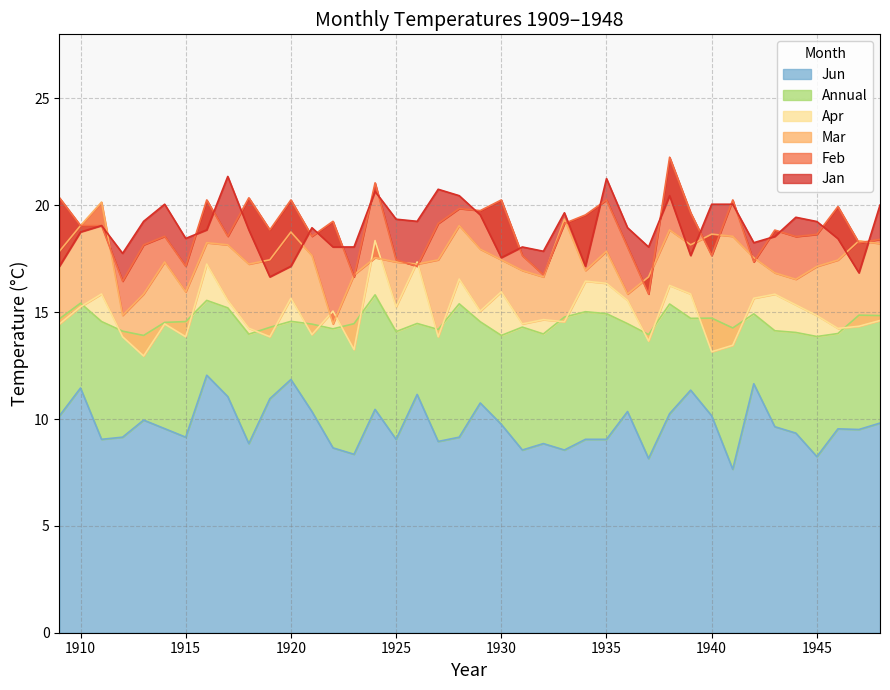

Does the chart have visible grid lines?

Yes